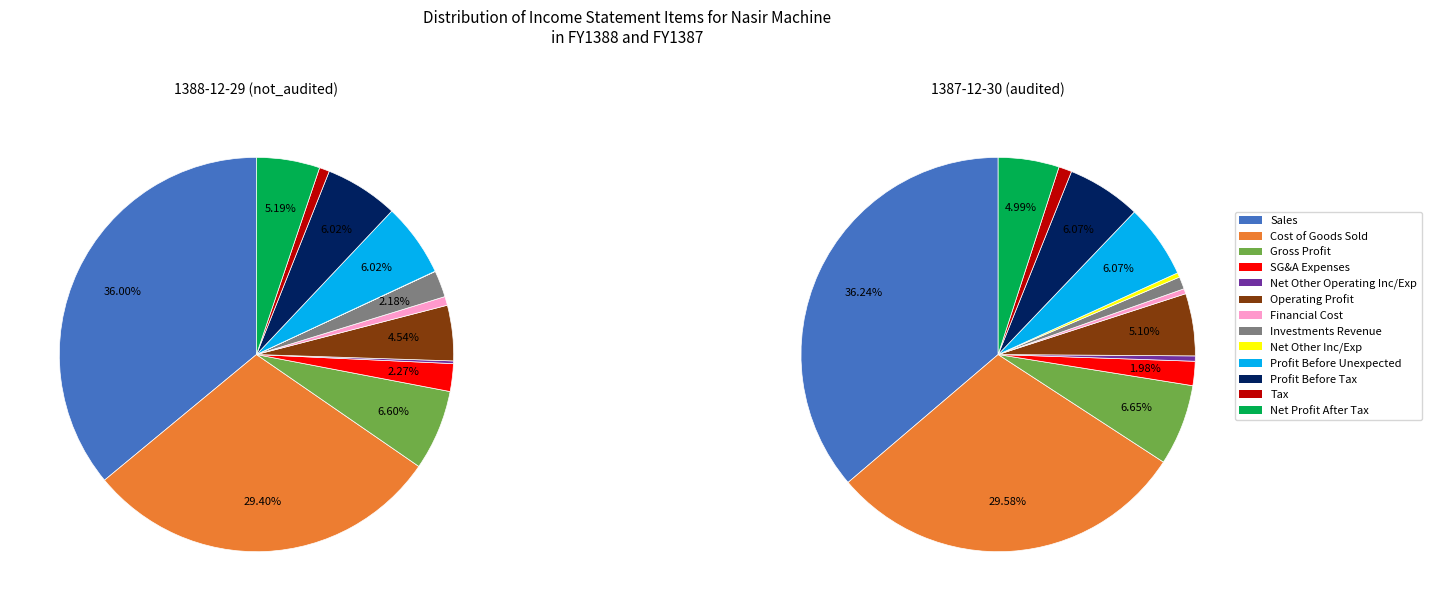

Does selling_general_administrative_expenses represent more than half of the total?

No